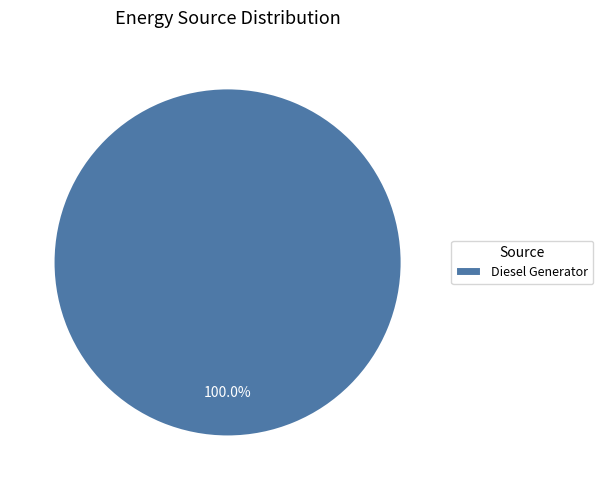

Does Diesel Generator represent more than half of the total?

Yes